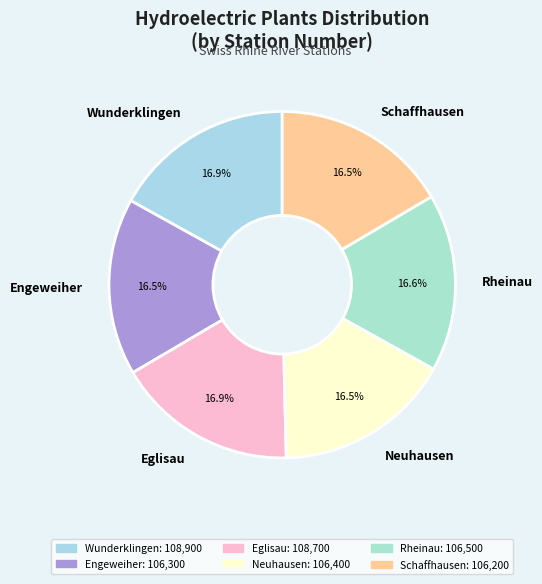

Combined, do Neuhausen and Eglisau account for over 50%?

No